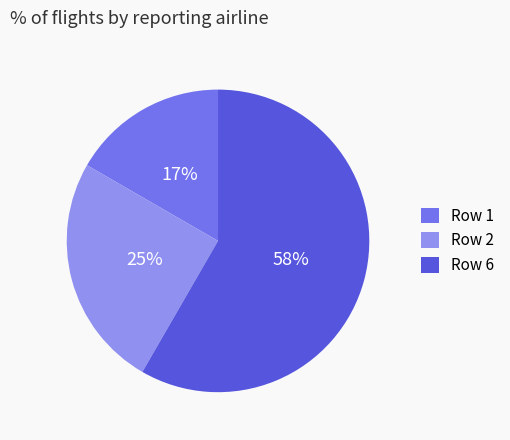

What percentage is the Row 1 slice, to the nearest percent?

17%